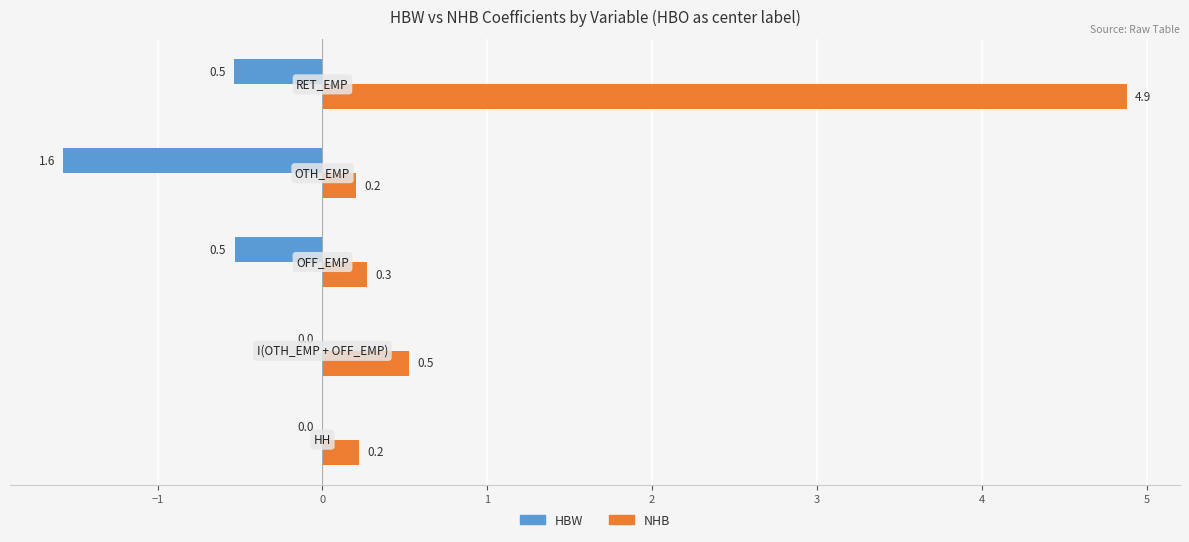

Which series has the largest total across all categories?

NHB